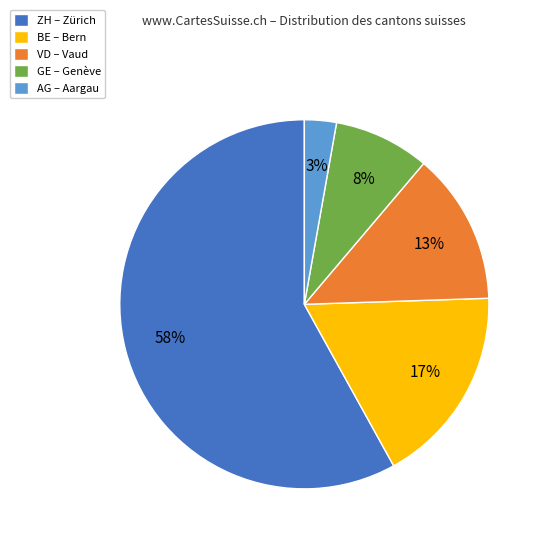

To the nearest percent, what is the average slice percentage?

20%